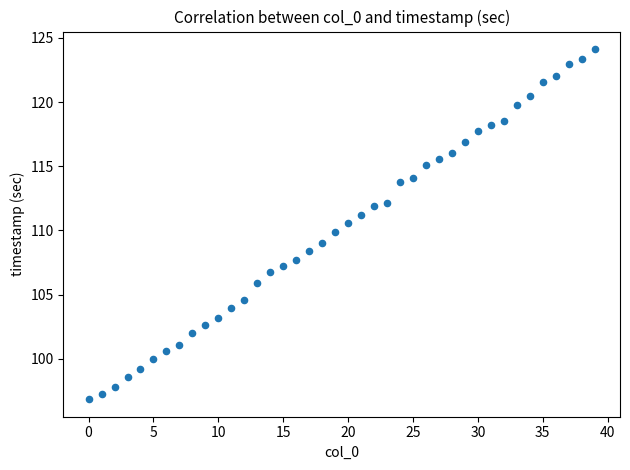

What is the range of Y values (max minus min)?

27.3